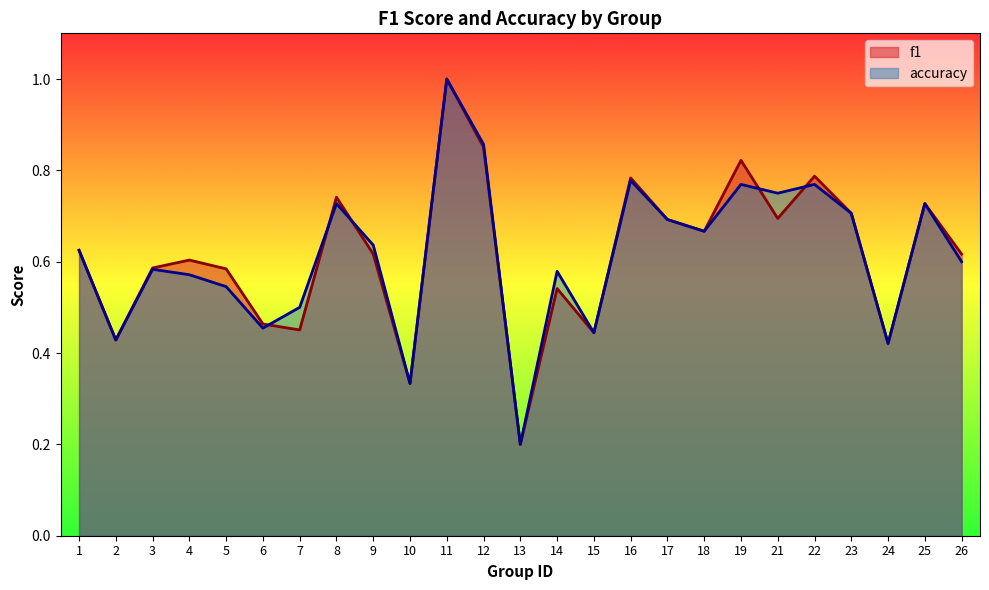

The value of f1 at 8 is 1.2. True or false?

False